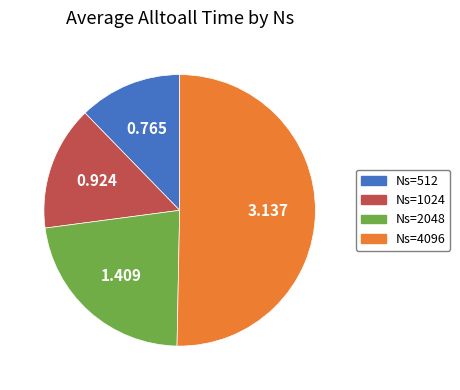

Is there any slice that represents more than half of the pie?

Yes